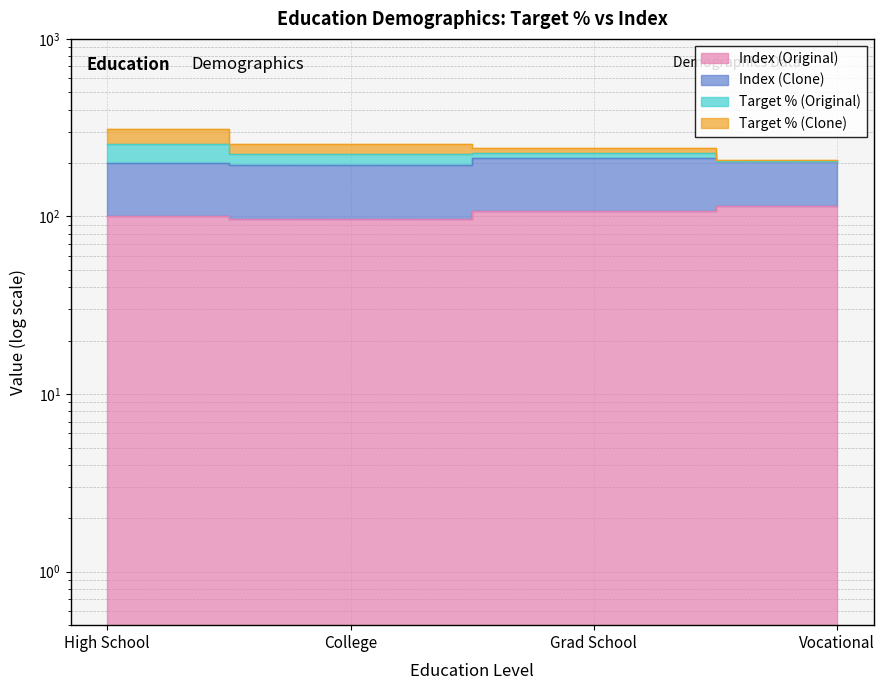

What is the sum of the Target % (Original) values at College and Grad School?

498